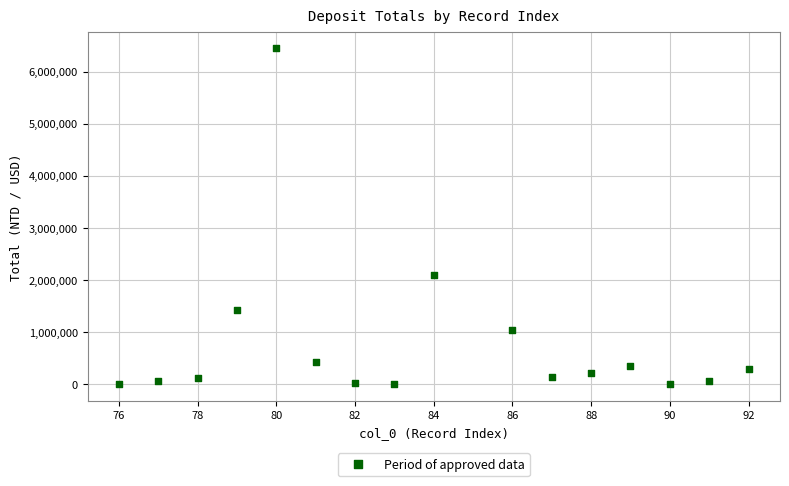

What Y value in the scatter plot is closest to 3224442?

2091673.8